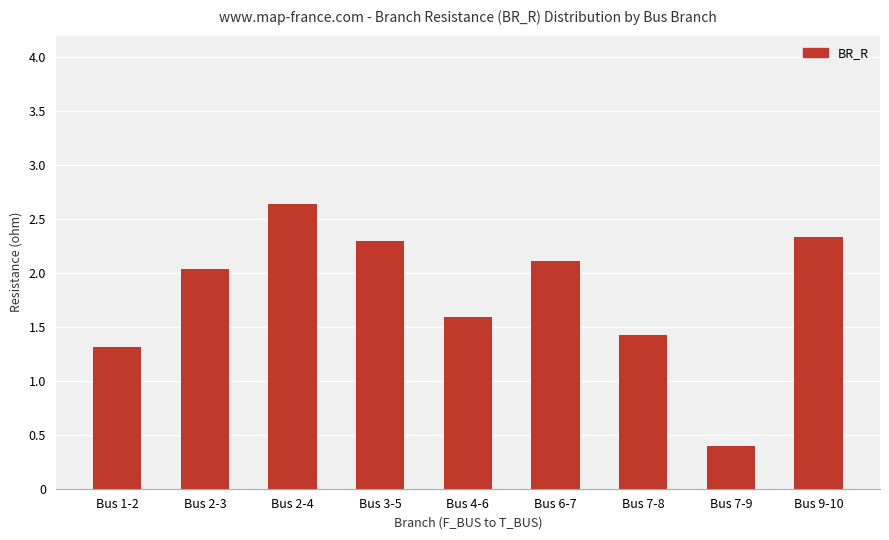

True or false: the data shows 1.3 at Bus 1-2.

True